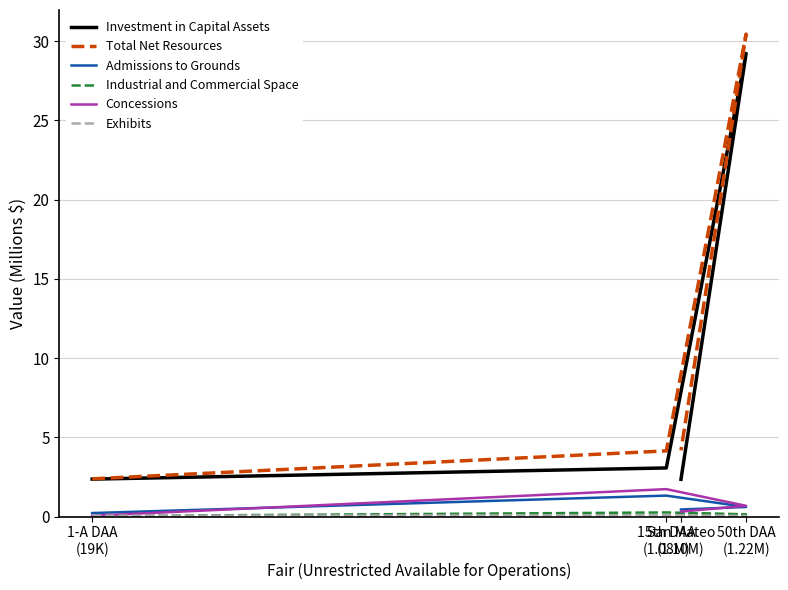

Is it true that Concessions equals 0.3 at San Mateo
(1.10M)?

True